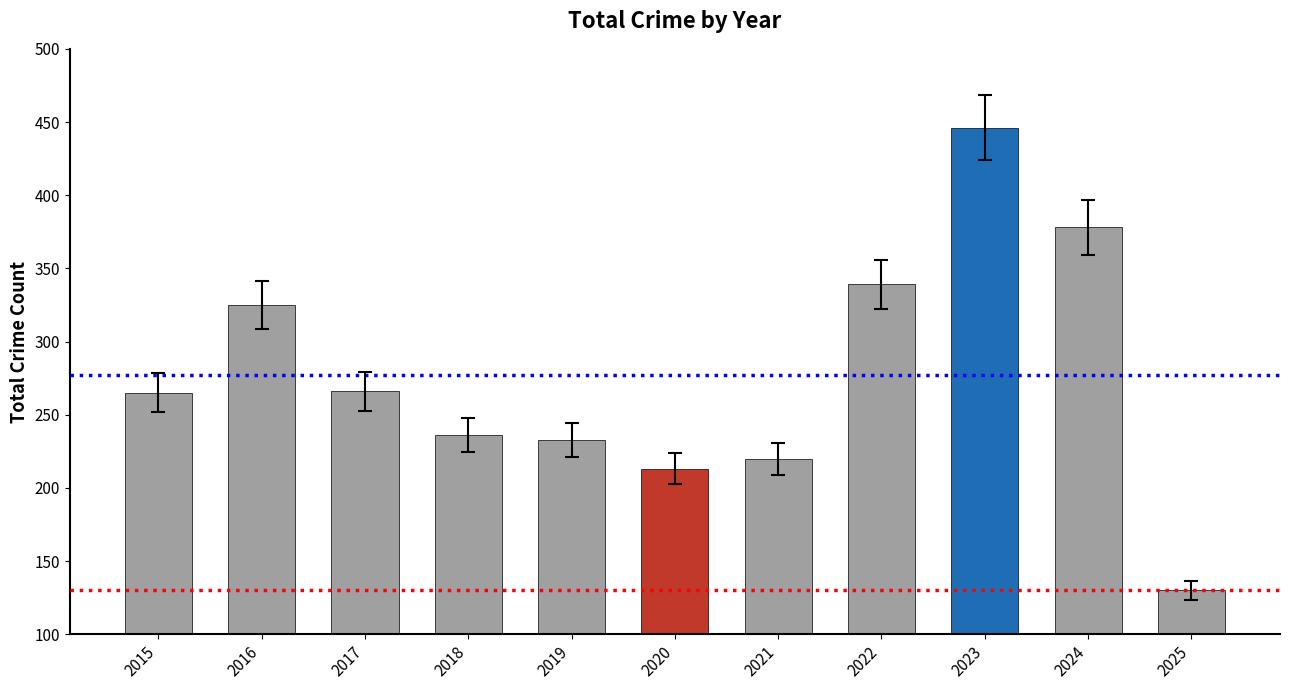

What is the difference between the values at 2023 and 2025?

316